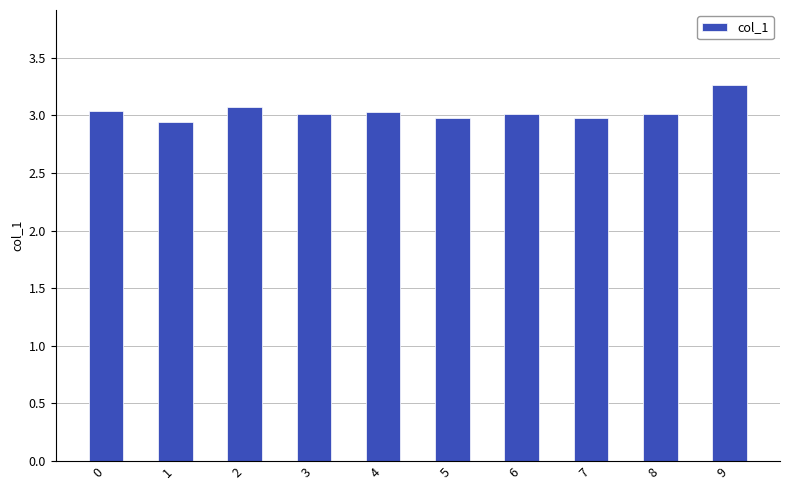

What is the ratio of the value at 0 to the value at 6?

1.0